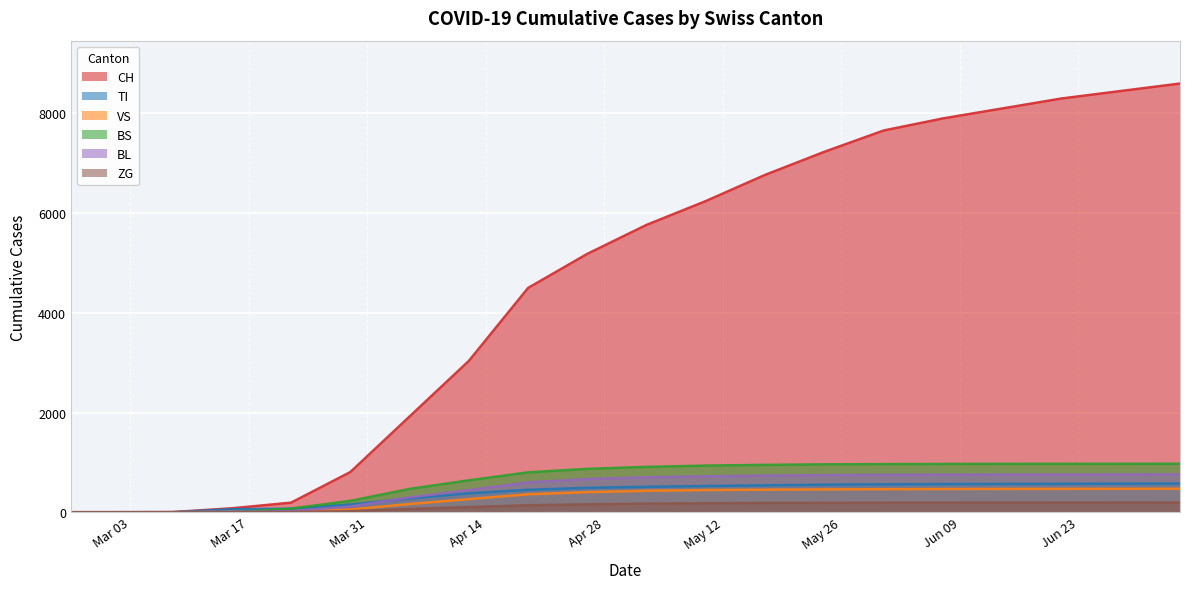

What is the difference between the maximum and second lowest values in the BS series?

973